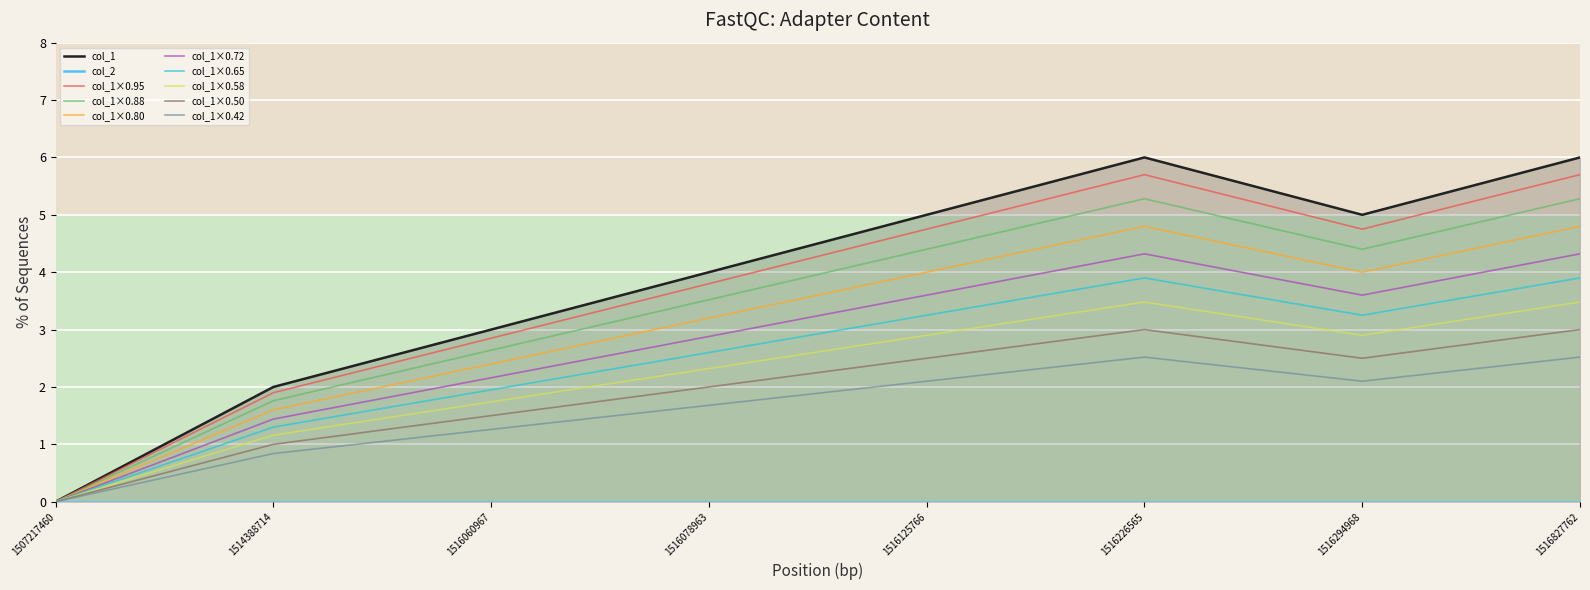

The col_1×0.58 series shows 3.5 at 1516226565. True or false?

True